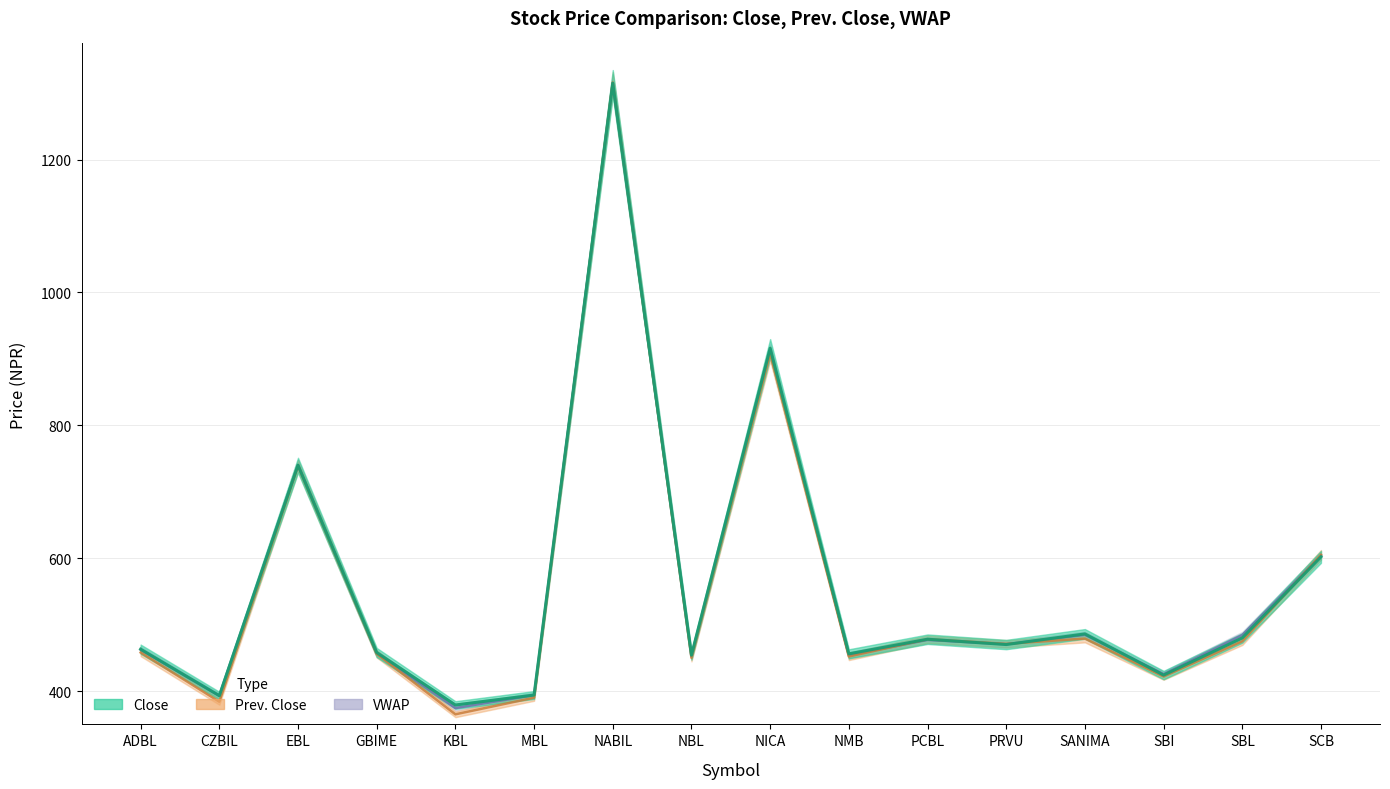

Which series changed the most between NICA and NMB?

Close